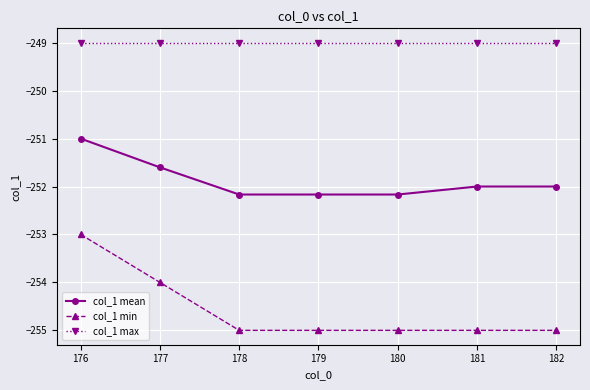

What is the average value of the col_1 mean series?

-251.9